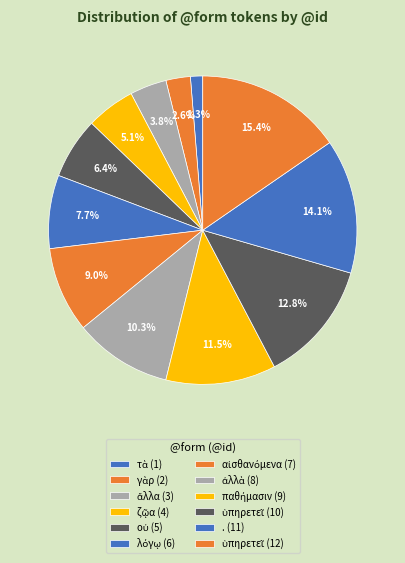

Count the number of slices in the pie.

12